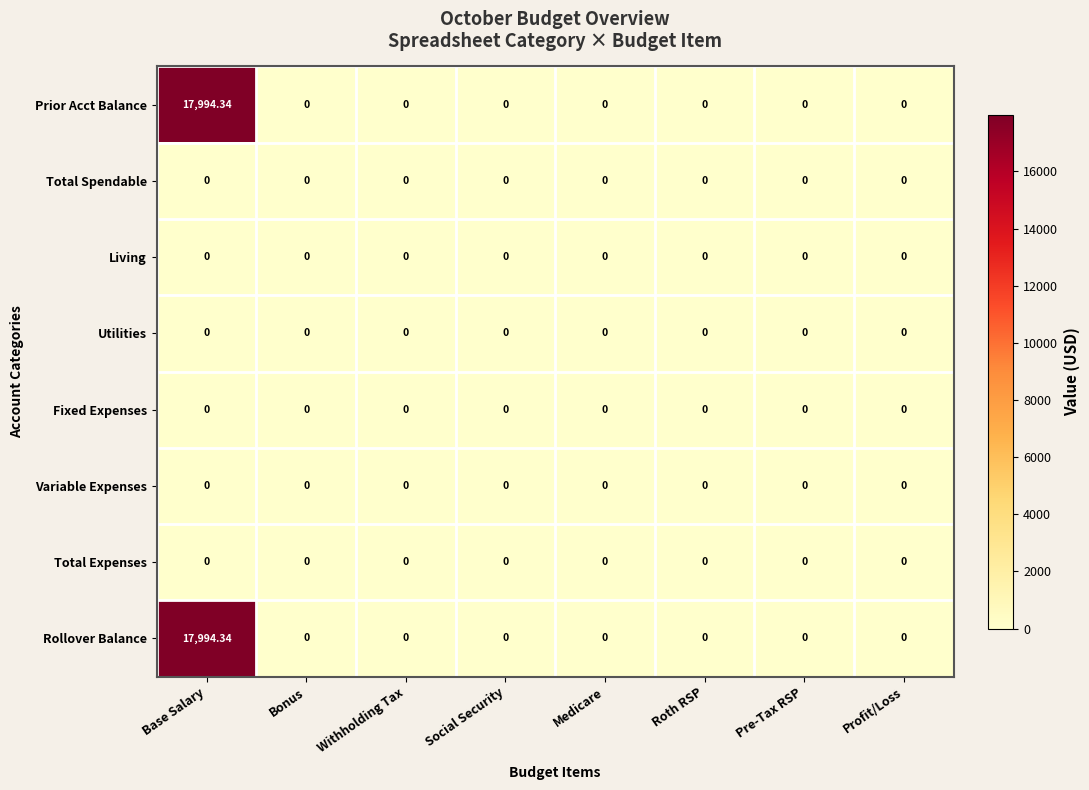

At which category does the chart reach its peak across all series?

Base Salary